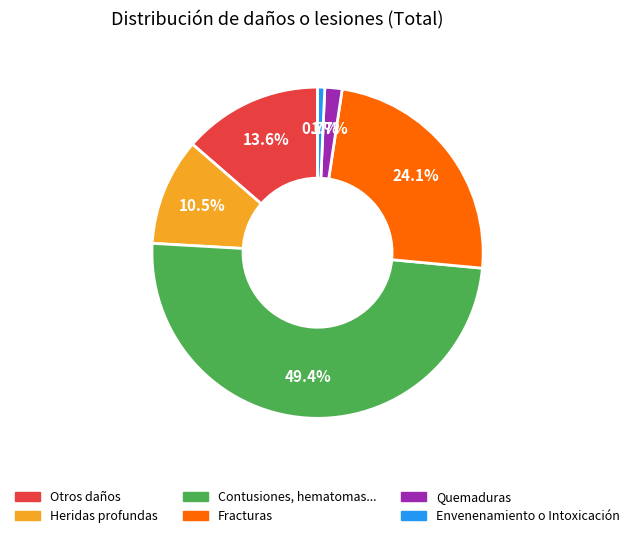

Is there a majority slice in this chart?

No